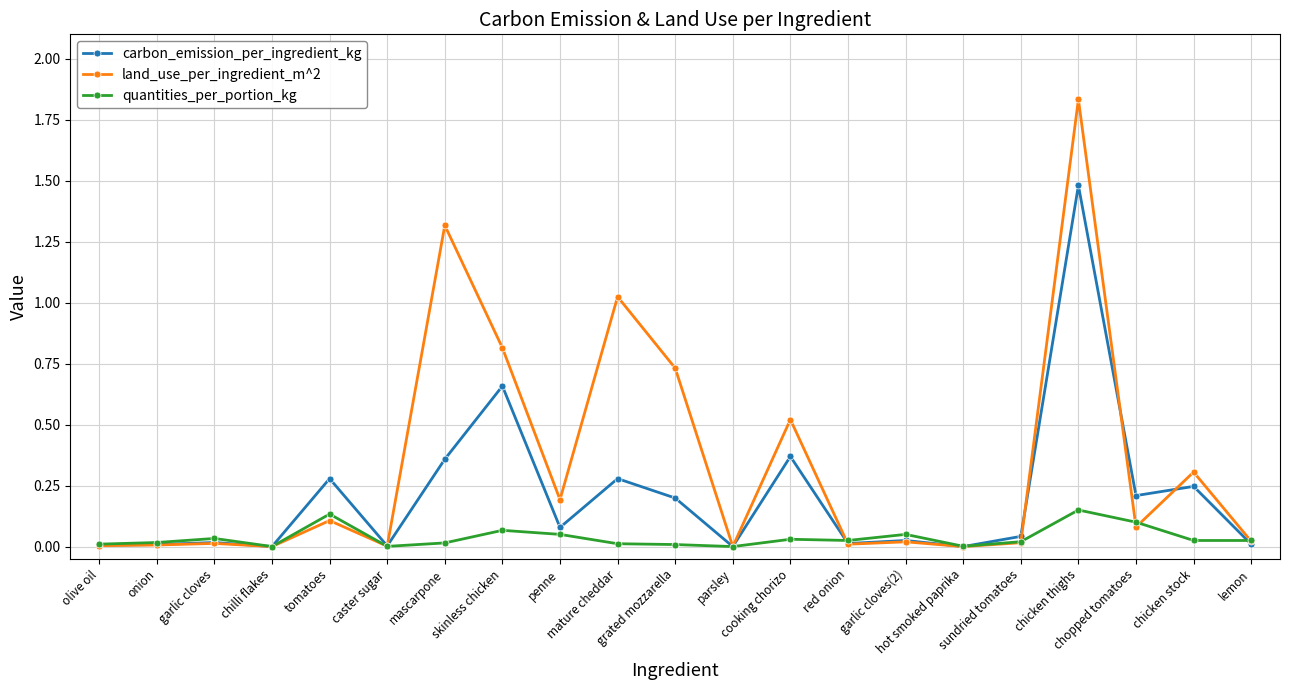

Rank the series by their average value, from highest to lowest.

land_use_per_ingredient_m^2, carbon_emission_per_ingredient_kg, quantities_per_portion_kg